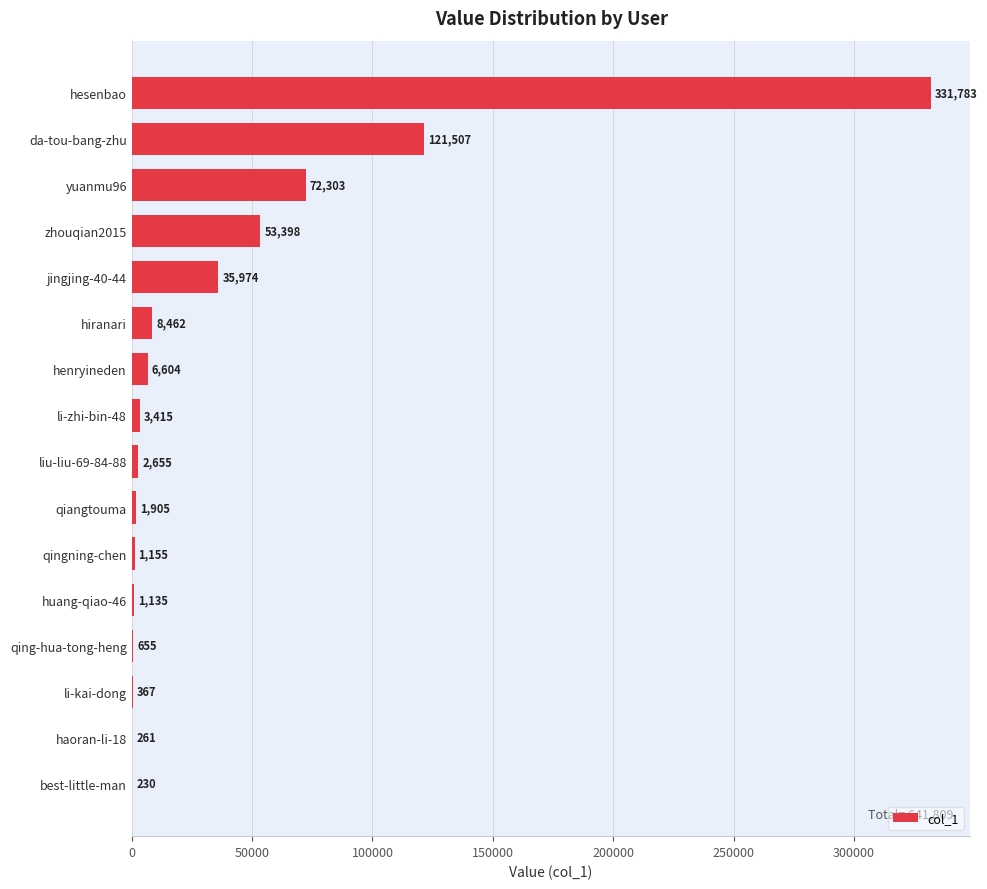

How many categories are shown in the chart?

16